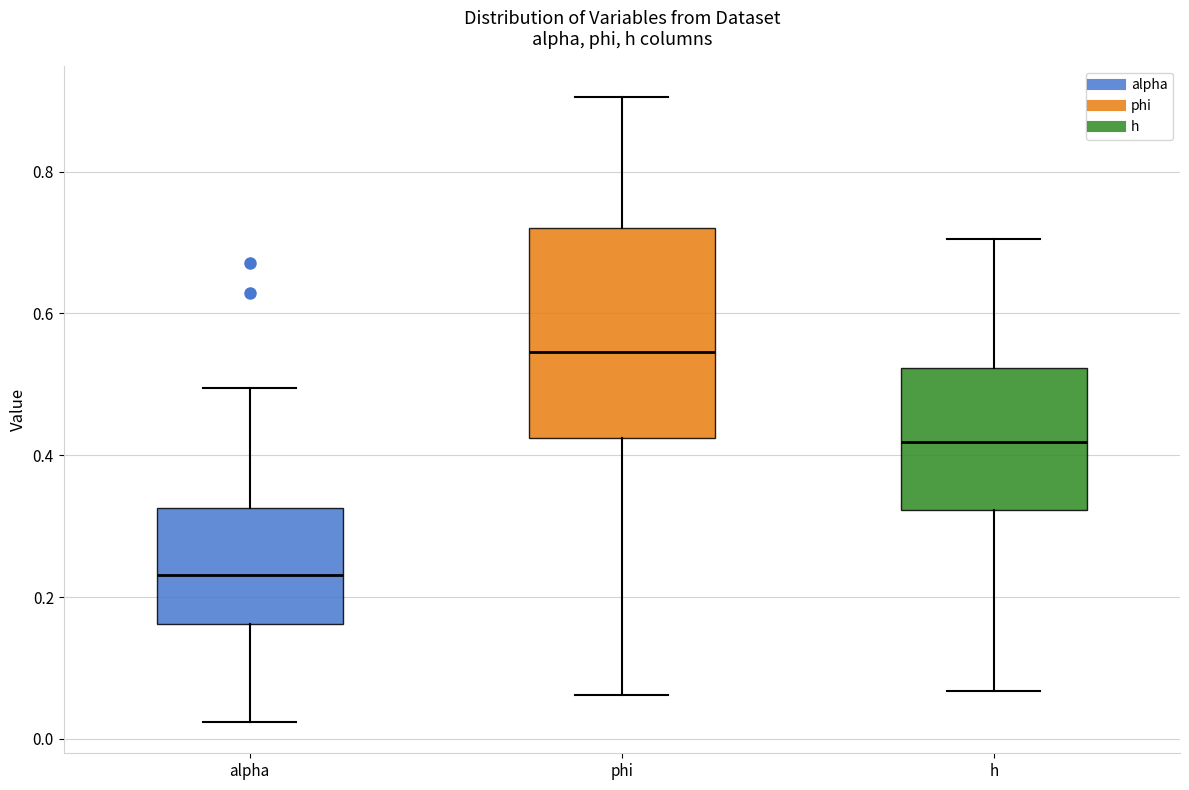

Where is the lower edge of the box for alpha on the y-axis? The values are not printed on the chart, so give them approximately, as read against the axis.

0.16